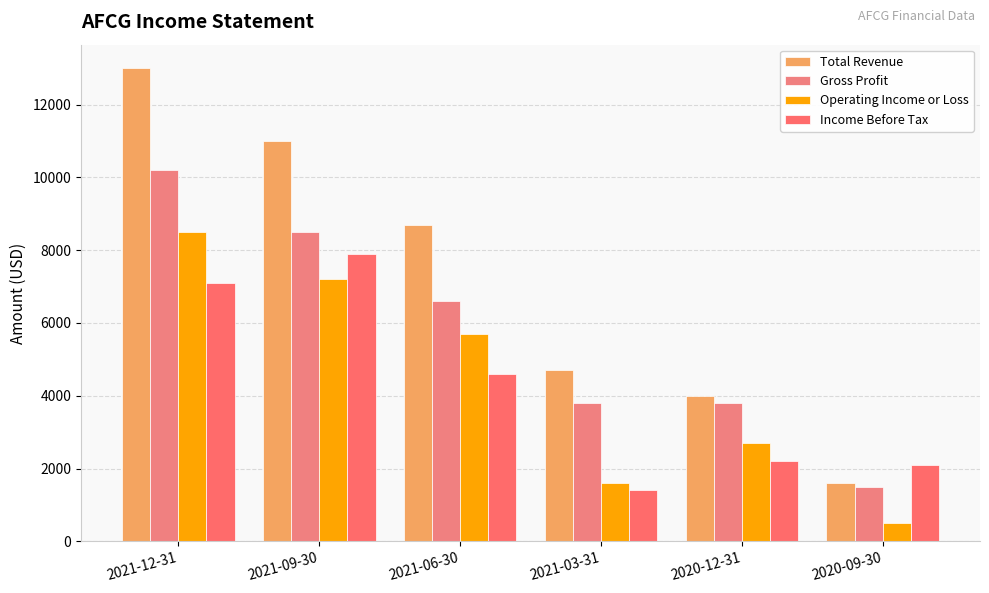

Which category has the highest value in the Income Before Tax series?

2021-09-30